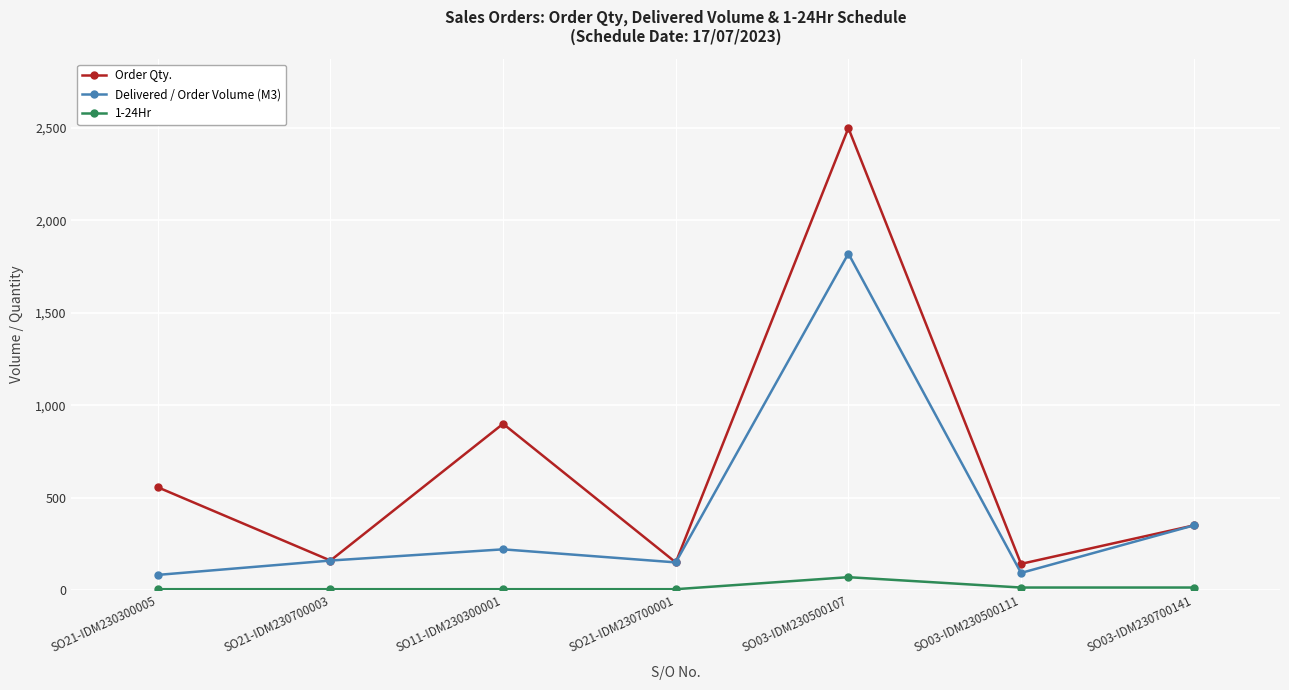

Is the value of Delivered / Order Volume (M3) at SO03-IDM230700141 greater than the value of Order Qty. at SO21-IDM230700001?

Yes